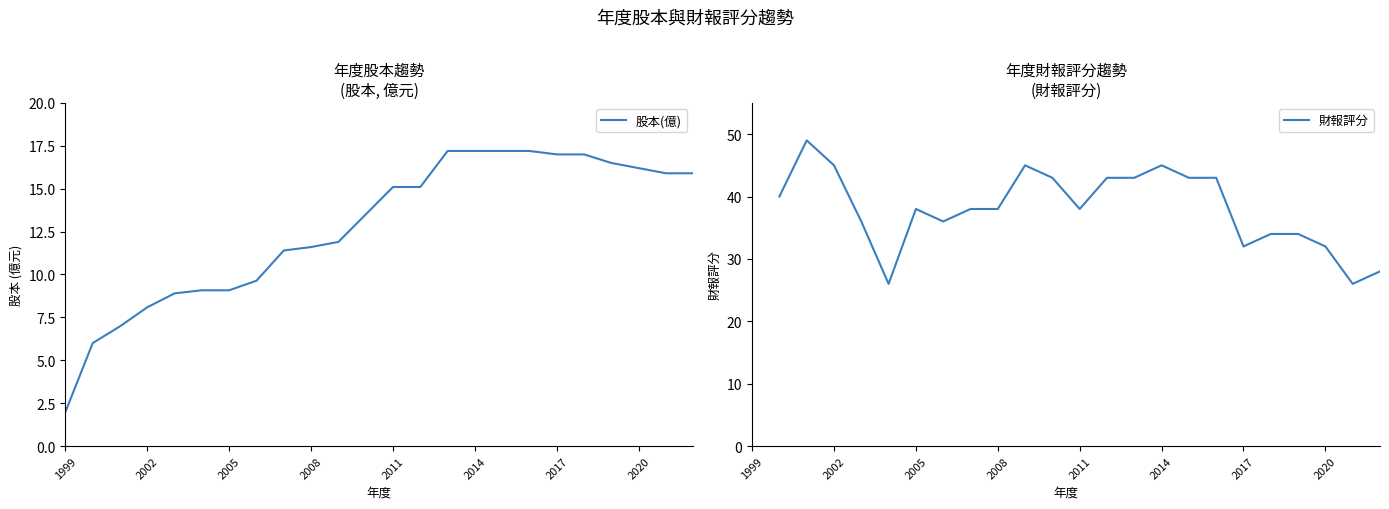

Count the number of categories in the chart.

24